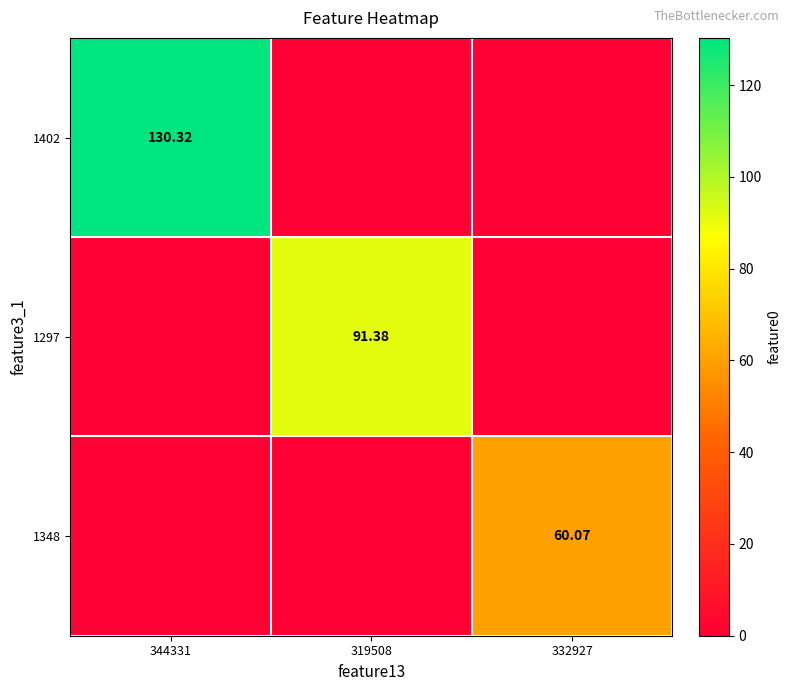

Which series has the largest range (max minus min)?

1402